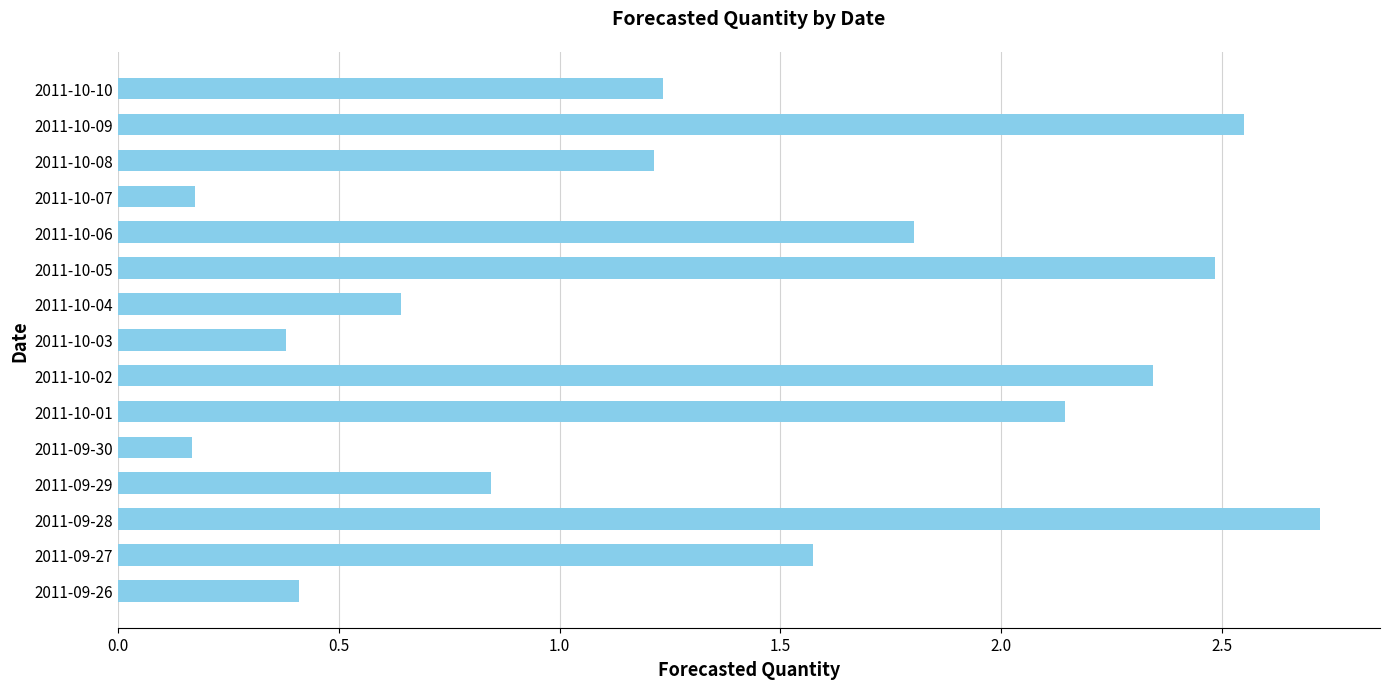

What is the change in value from 2011-09-30 to 2011-10-09?

+2.4